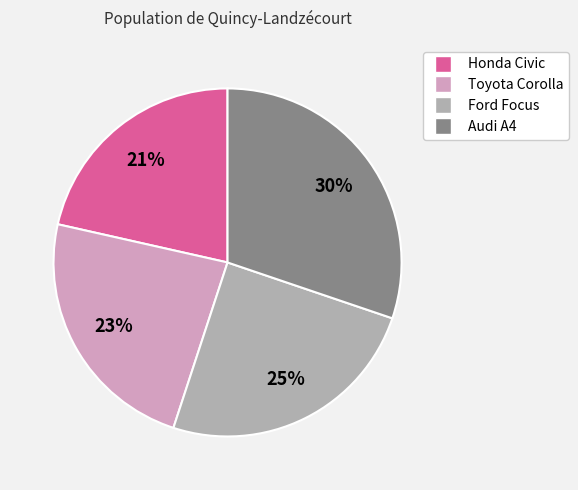

True or false: Toyota Corolla accounts for 10% of the total.

False